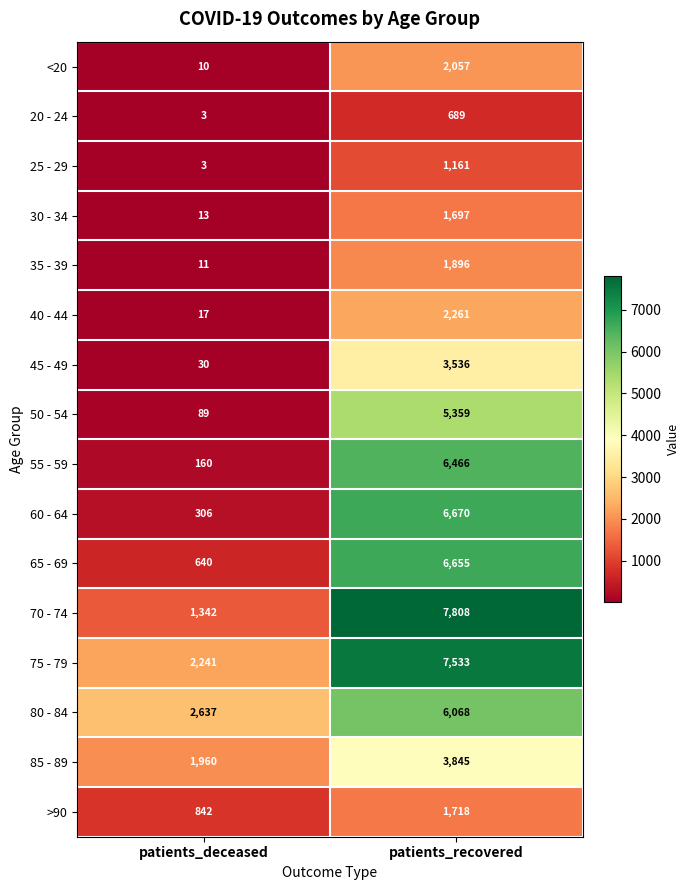

What is the maximum value shown in the chart?

7808